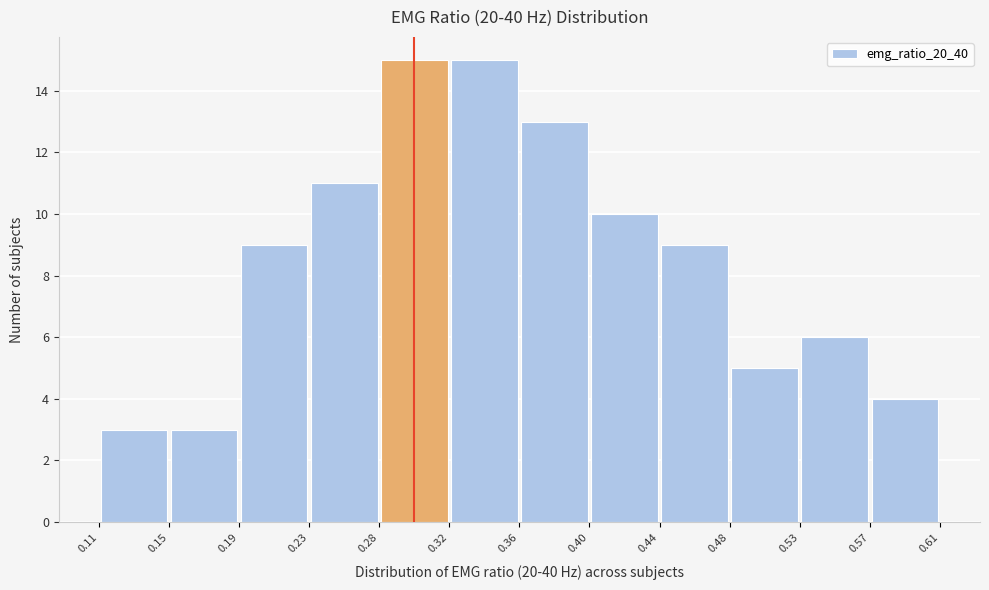

Reading left to right, list every bar in this chart as the range it spans on the x-axis followed by its height. The values are not printed on the chart, so give them approximately, as read against the axis.

0.11 to 0.15: 3
0.15 to 0.19: 3
0.19 to 0.23: 9
0.23 to 0.28: 11
0.28 to 0.32: 15
0.32 to 0.36: 15
0.36 to 0.40: 13
0.40 to 0.44: 10
0.44 to 0.48: 9
0.48 to 0.53: 5
0.53 to 0.57: 6
0.57 to 0.61: 4